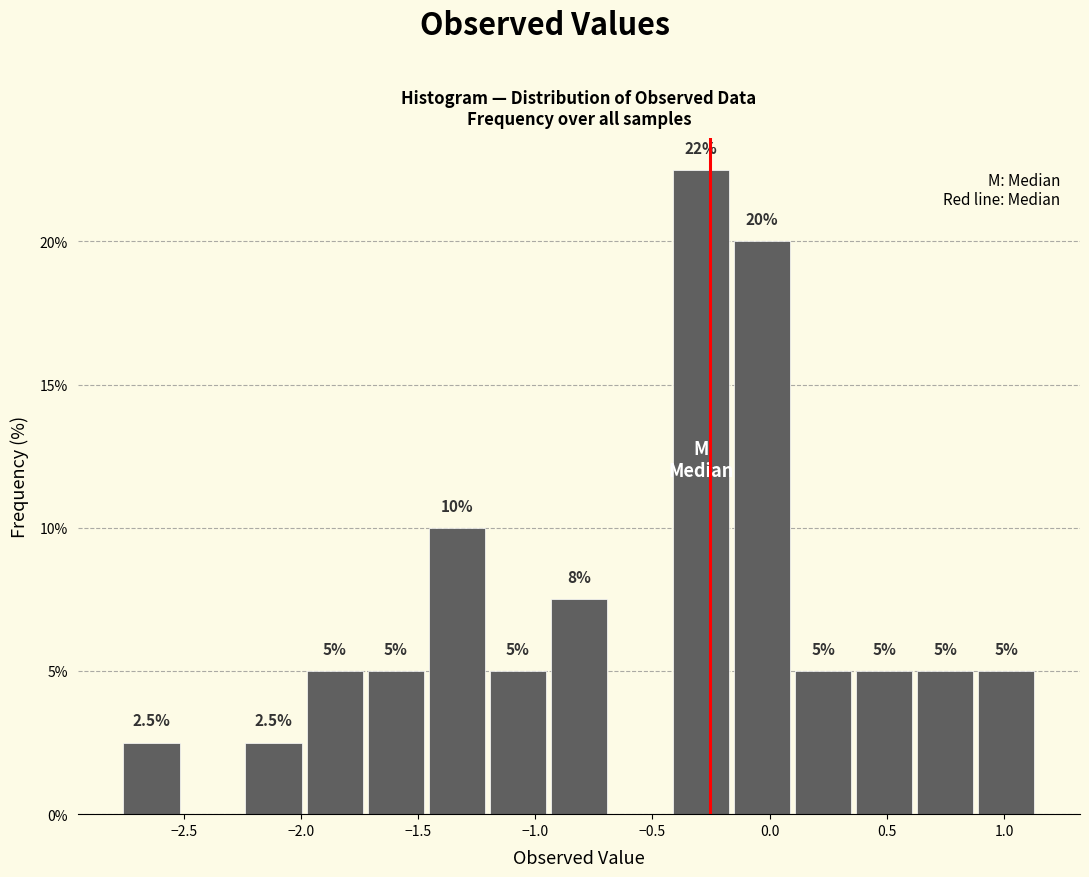

Which range on the x-axis has the tallest bar?

-0.40 to -0.15